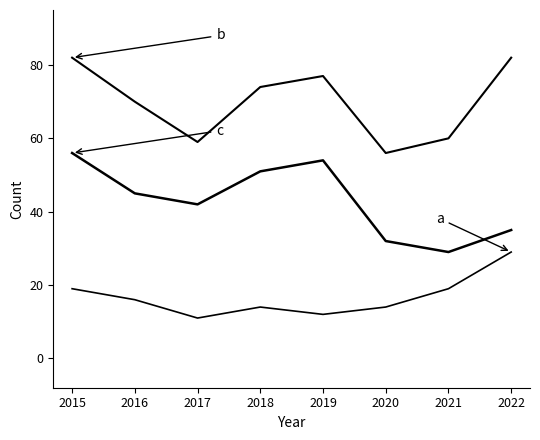

Is this an area chart (filled region under the line)?

No